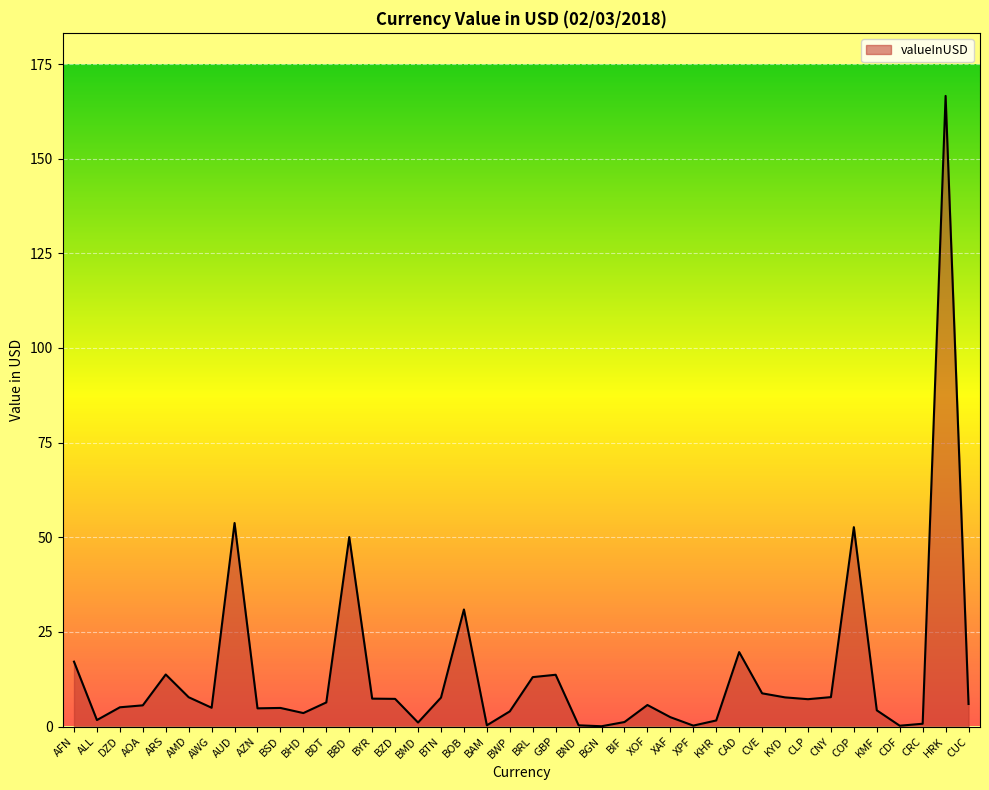

What is the ratio of the value at CRC to the value at BRL?

0.1